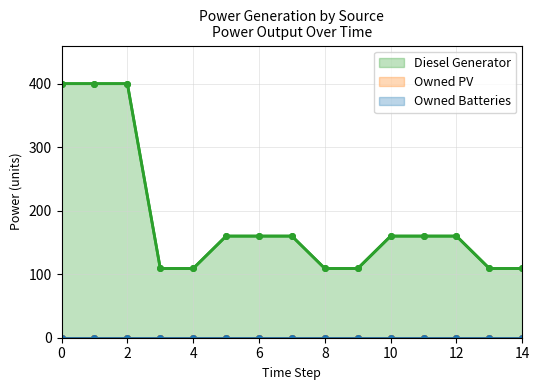

How many categories are shown in the chart?

15